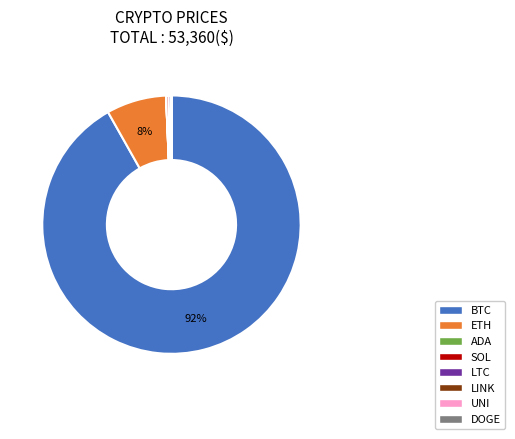

Is there any slice that represents more than half of the pie?

Yes